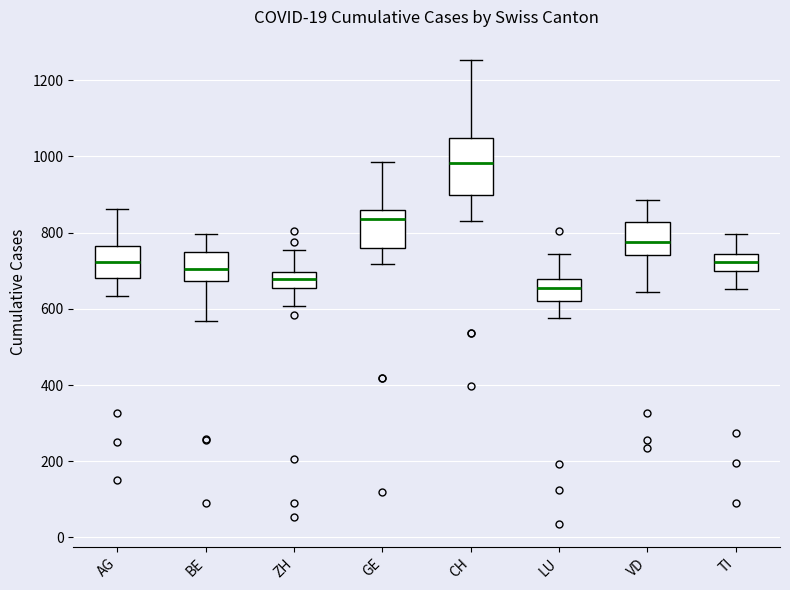

Where does the lower whisker of the box for VD end on the y-axis? The values are not printed on the chart, so give them approximately, as read against the axis.

640